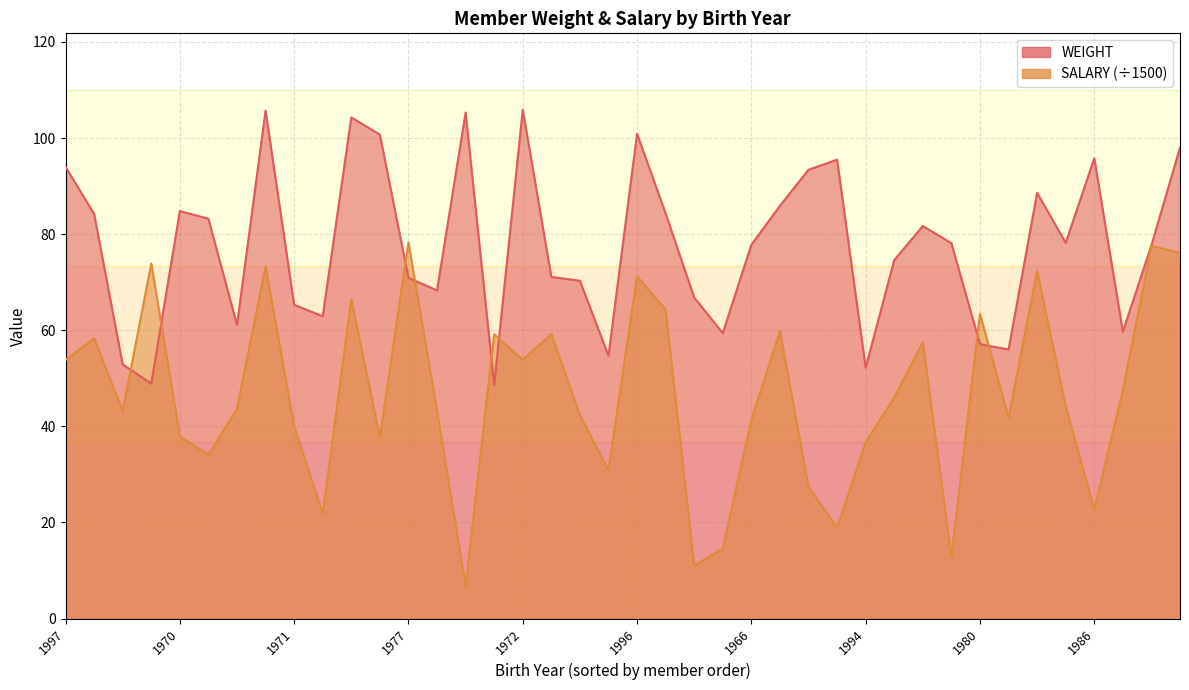

Reading right to left, list all the values displayed in this chart.

WEIGHT: 98.0	77.7	59.7	95.8	78.2	88.6	56.0	57.1	78.1	81.7	74.6	52.2	95.5	93.4	85.9	77.8	59.4	66.8	84.3	100.9	54.7	70.3	71.1	105.9	48.6	105.3	68.3	70.9	100.7	104.3	62.9	65.3	105.7	61.1	83.2	84.8	48.9	52.9	84.2	94.0
SALARY: 76.1	77.6	47.6	22.6	44.2	72.3	41.8	63.4	12.8	57.5	46.0	36.7	19.0	27.4	59.8	41.4	14.6	11.0	64.3	71.2	30.9	42.4	59.2	53.8	59.2	6.8	43.2	78.3	37.7	66.4	21.8	40.0	73.3	43.6	34.1	37.9	73.9	43.1	58.3	53.8